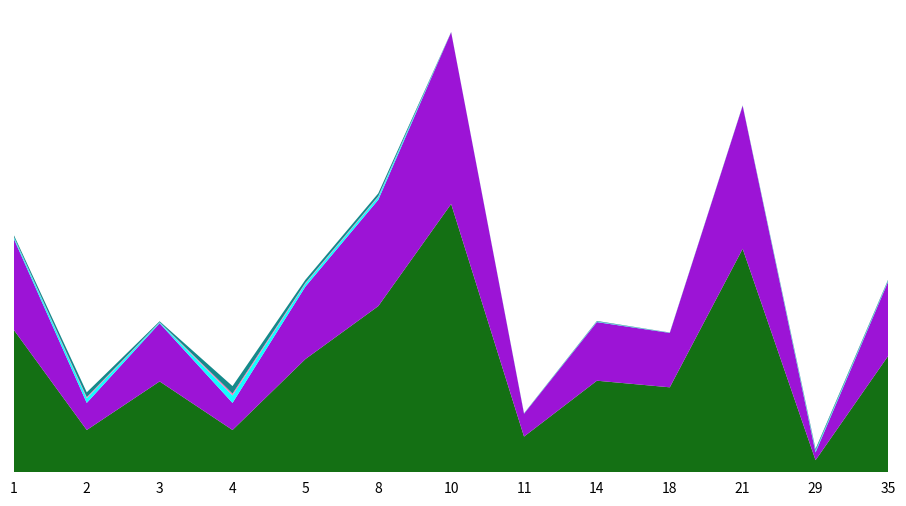

Reading left to right, extract all data points from this chart.

BR_R: 1=1.5	2=0.5	3=1.0	4=0.5	5=1.2	8=1.8	10=2.9	11=0.4	14=1.0	18=0.9	21=2.4	29=0.1	35=1.3
BR_X: 1=1.0	2=0.3	3=0.6	4=0.3	5=0.8	8=1.1	10=1.8	11=0.2	14=0.6	18=0.6	21=1.5	29=0.1	35=0.8
BR_B: 1=0.0	2=0.0	3=0.0	4=0.0	5=0.0	8=0.0	10=0.0	11=0.0	14=0.0	18=0.0	21=0.0	29=0.0	35=0.0
P_in: 1=0.0	2=0.1	3=0.0	4=0.1	5=0.0	8=0.0	10=0.0	11=0.0	14=0.0	18=0.0	21=0.0	29=0.0	35=0.0
Q_in: 1=0.0	2=0.0	3=0.0	4=0.0	5=0.0	8=0.0	10=0.0	11=0.0	14=0.0	18=0.0	21=0.0	29=0.0	35=0.0
P_out: 1=0.0	2=0.1	3=0.0	4=0.1	5=0.0	8=0.0	10=0.0	11=0.0	14=0.0	18=0.0	21=0.0	29=0.0	35=0.0